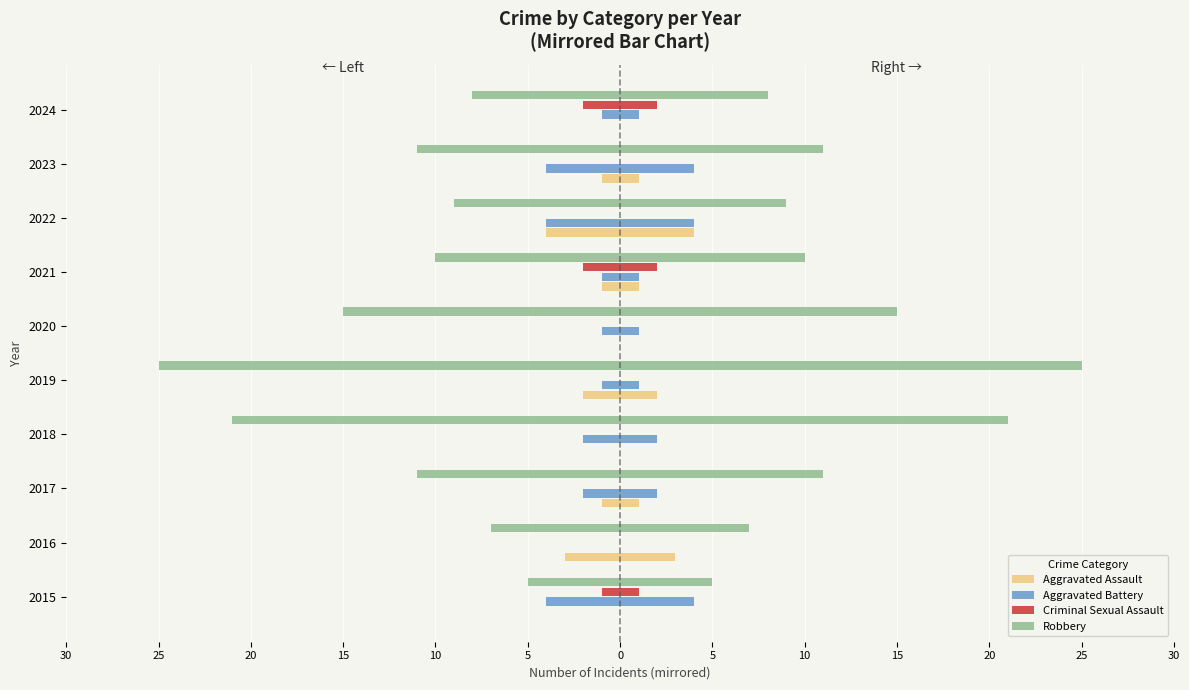

What is the sum of all Robbery values?

-122